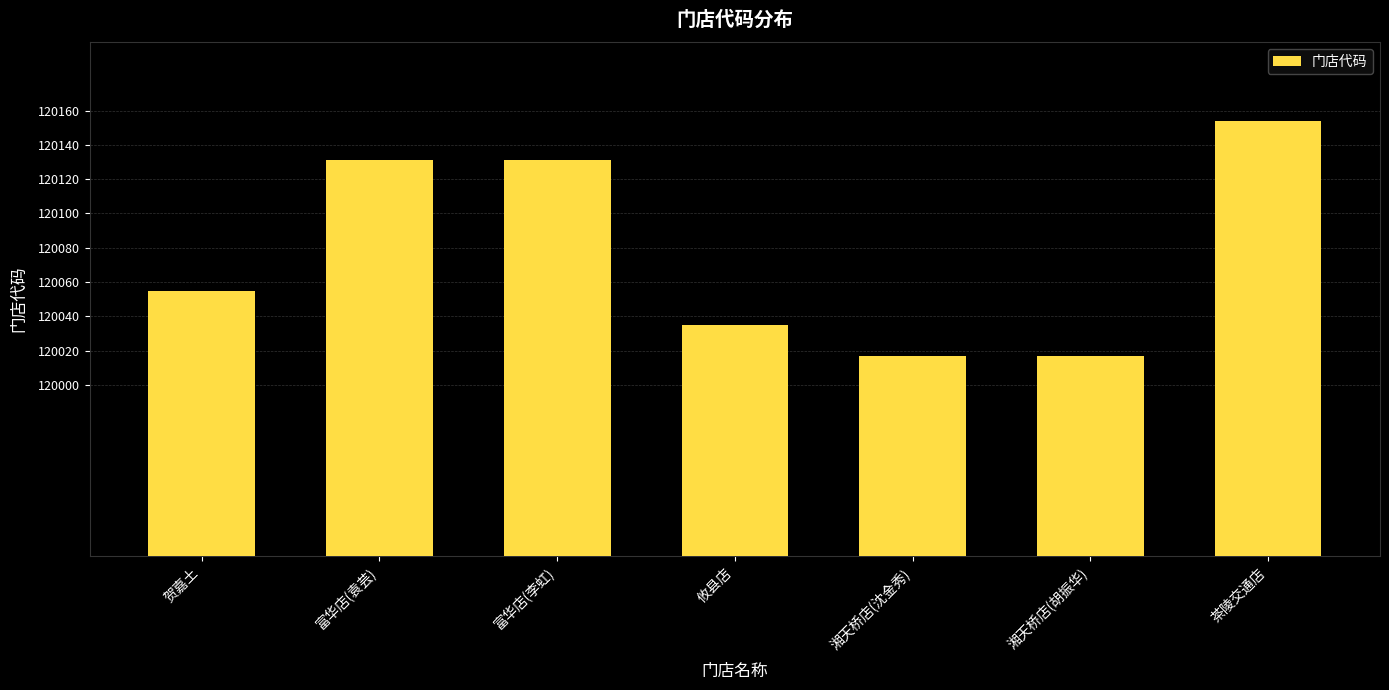

The value at 湘天桥店(胡振华) is 192630. True or false?

False